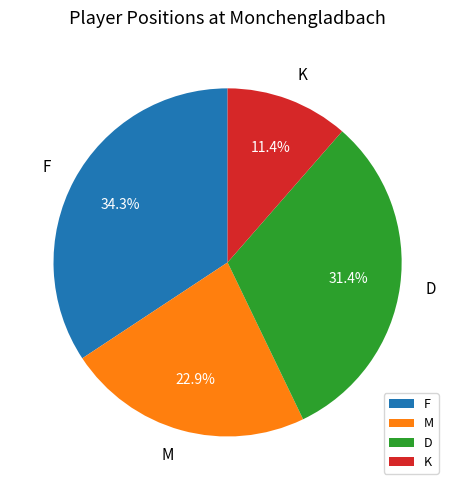

Does M account for over 50% of the chart?

No